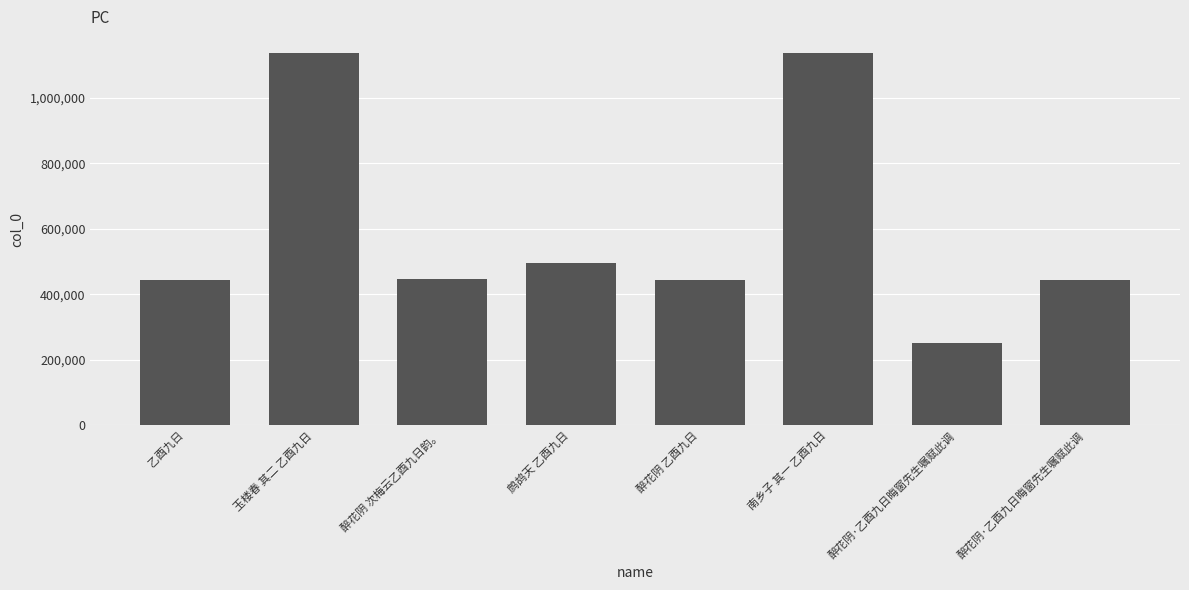

What is the greatest value displayed?

1137102